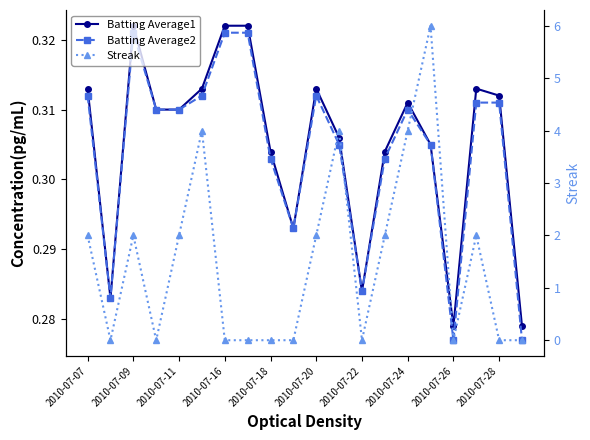

True or false: Batting Average2 and Batting Average1 intersect in this chart.

False